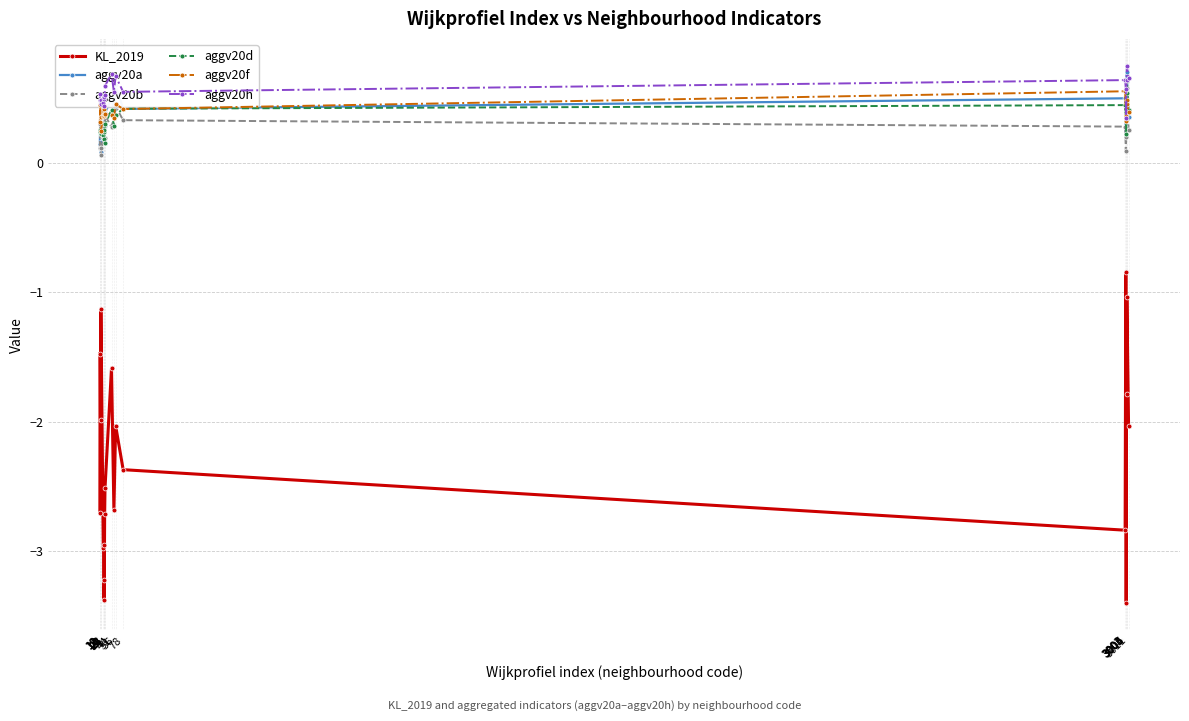

What is the minimum value shown in the chart?

-3.4